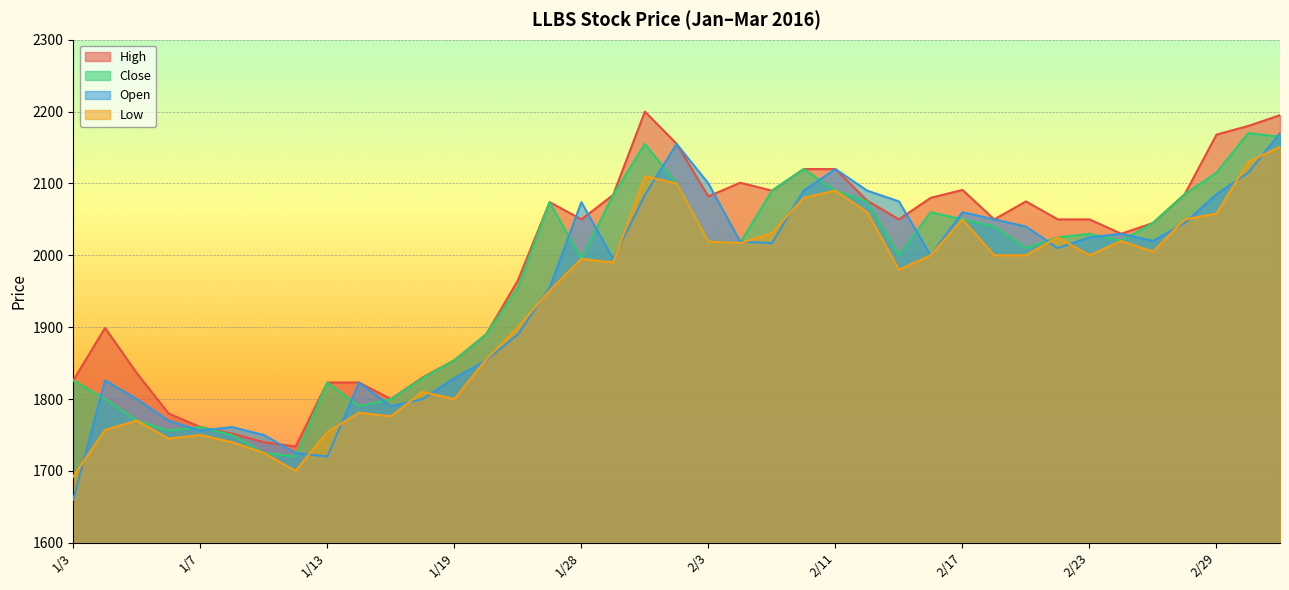

At which label is Open closest to 1915?

1/21